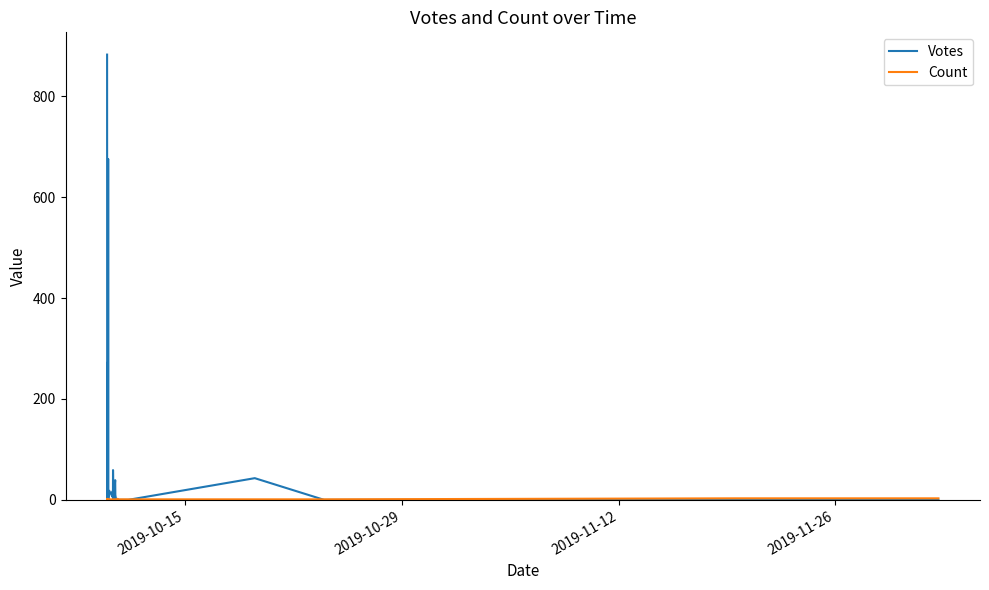

Which series has the largest range (max minus min)?

Votes